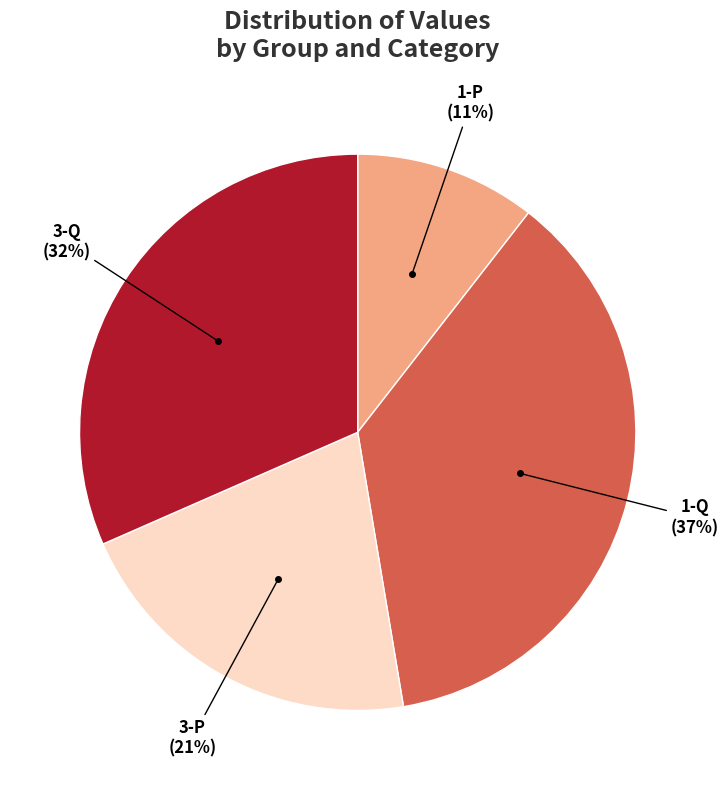

To the nearest percent, what portion does 3-Q represent?

32%